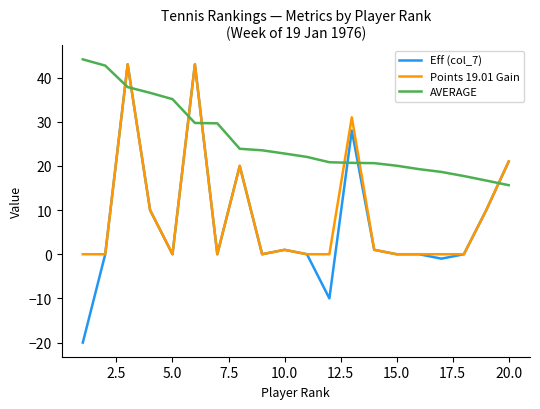

Which series has the largest range (max minus min)?

Eff (col_7)